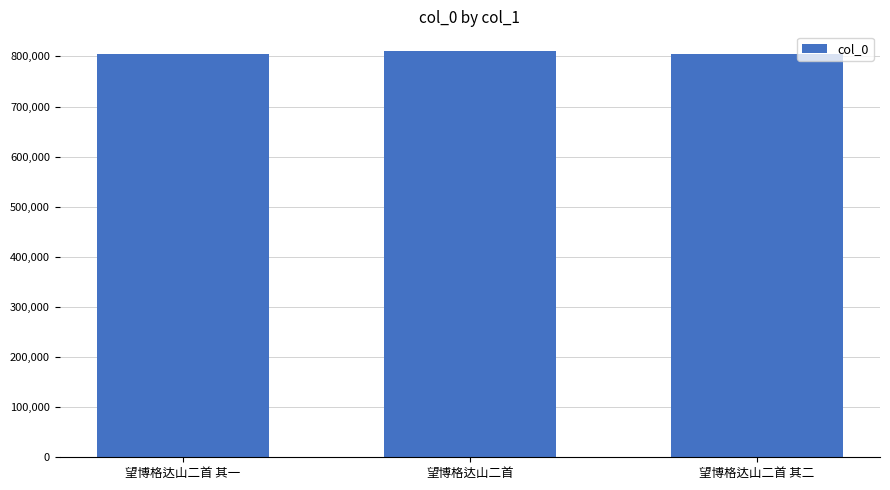

How many bars are there in total?

3